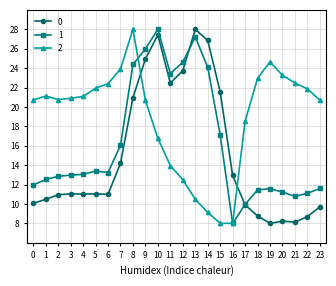

Rank the series at 14 from highest to lowest value.

0, 1, 2